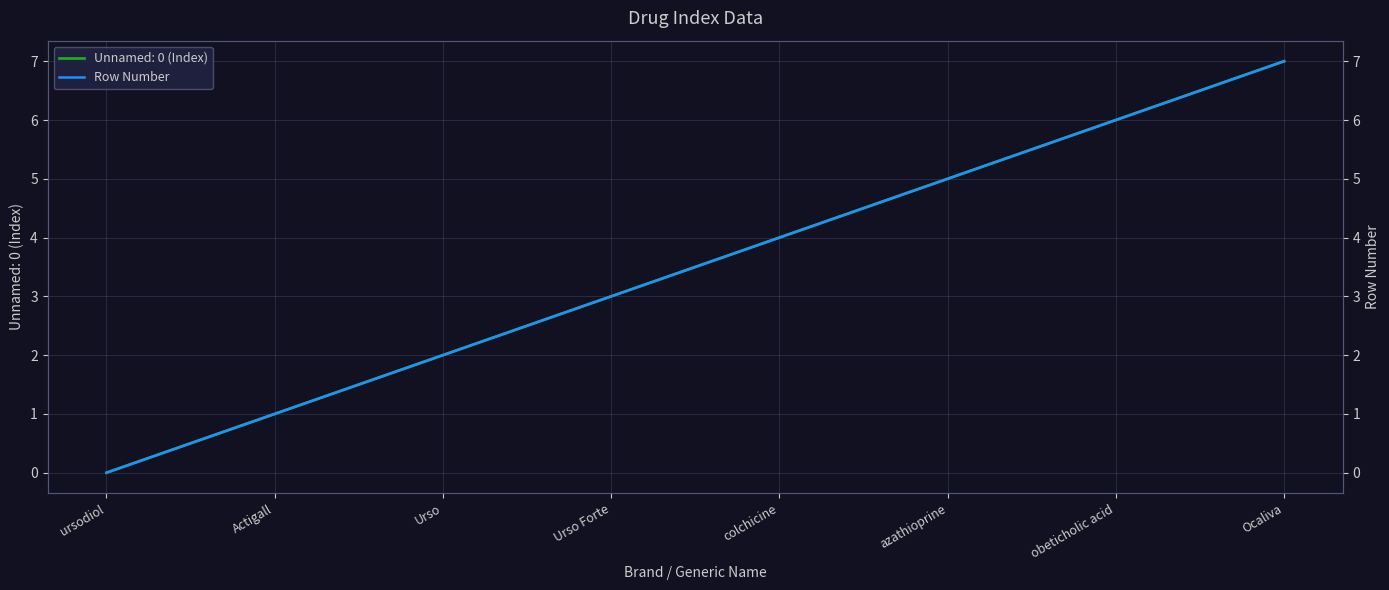

What is the ratio of the value at Ocaliva to the value at colchicine?

1.8